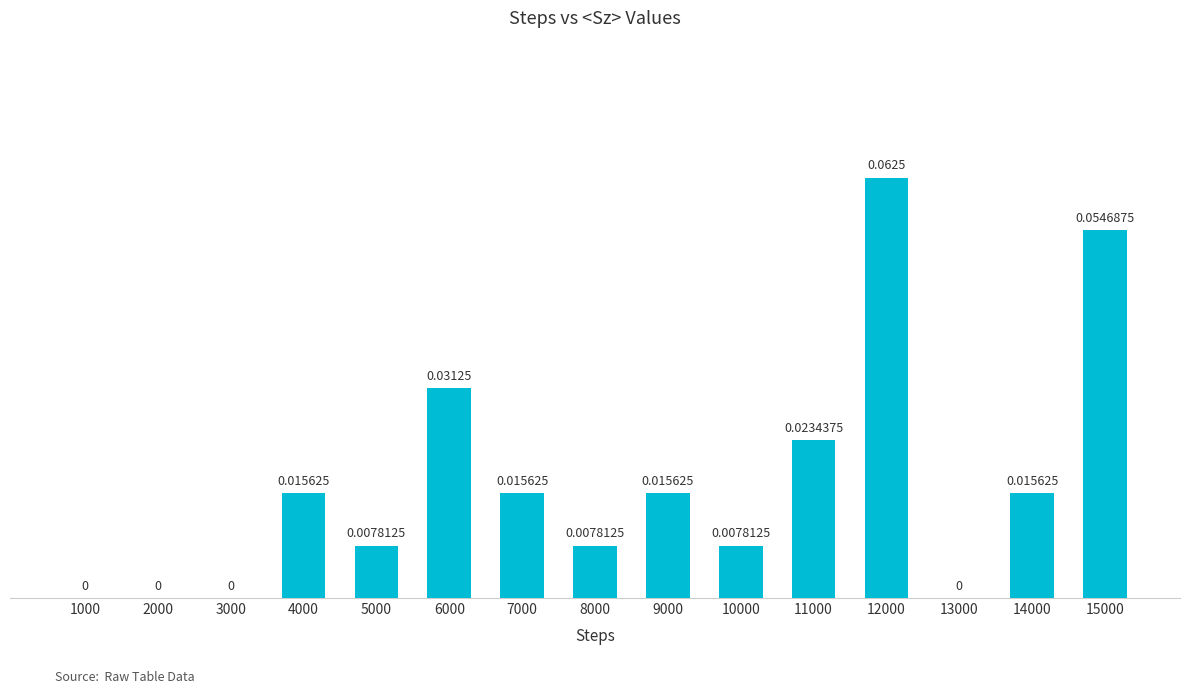

Are the bars horizontal?

No